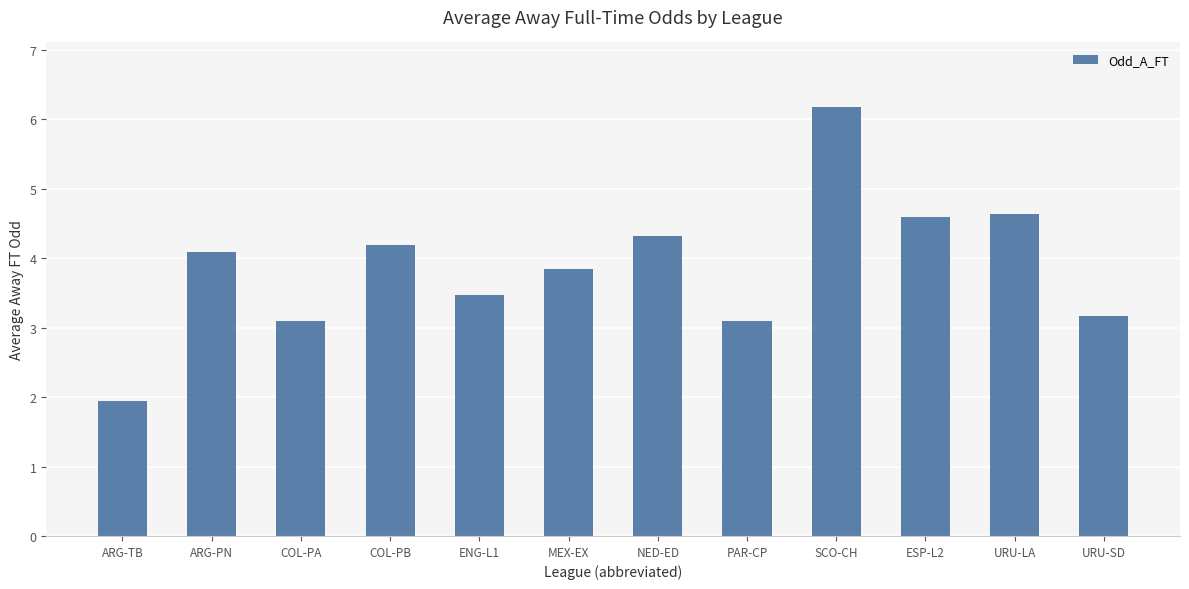

Where is the data nearest to the value 4?

ARG-PN